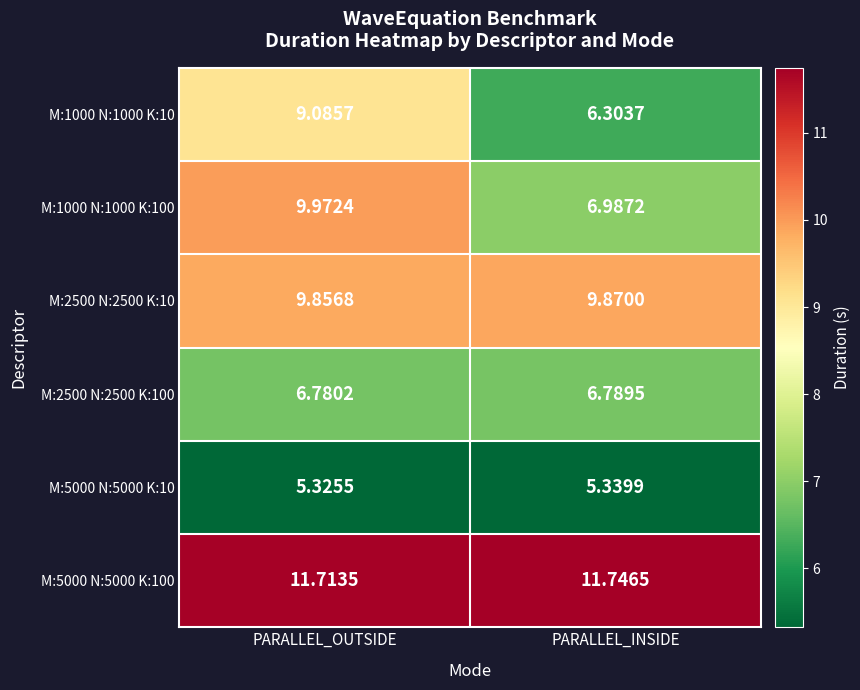

Which label corresponds to the smallest value in the chart?

PARALLEL_OUTSIDE